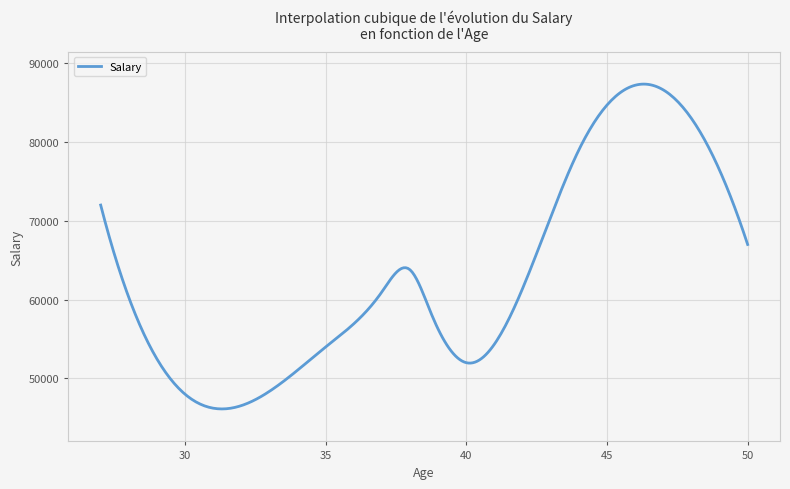

What is the difference between the maximum and minimum values?

41210.4